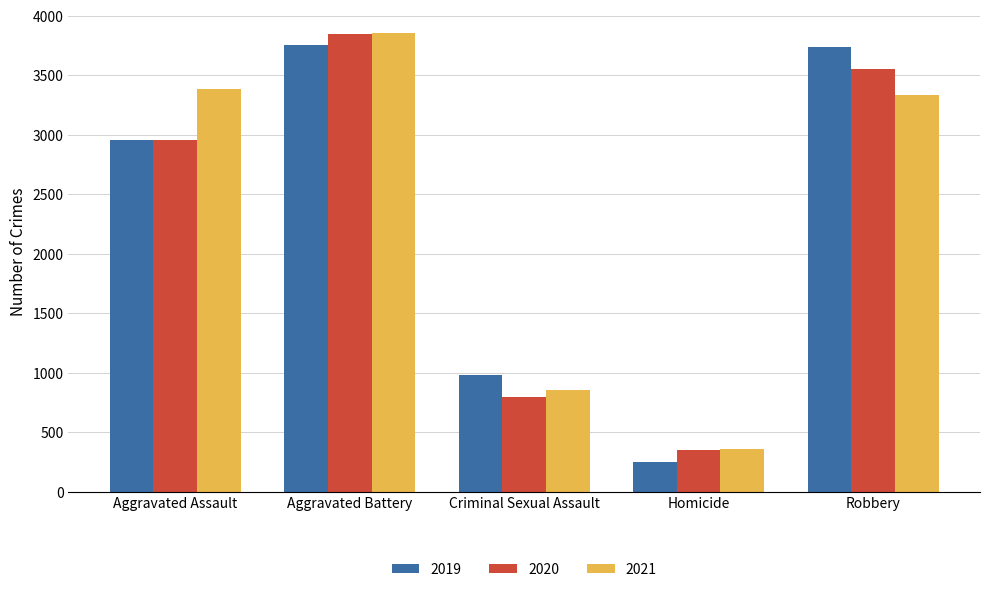

Reading right to left, extract all data points from this chart.

2019: Robbery=3733	Homicide=251	Criminal Sexual Assault=979	Aggravated Battery=3752	Aggravated Assault=2952
2020: Robbery=3554	Homicide=351	Criminal Sexual Assault=795	Aggravated Battery=3846	Aggravated Assault=2954
2021: Robbery=3332	Homicide=359	Criminal Sexual Assault=859	Aggravated Battery=3858	Aggravated Assault=3386